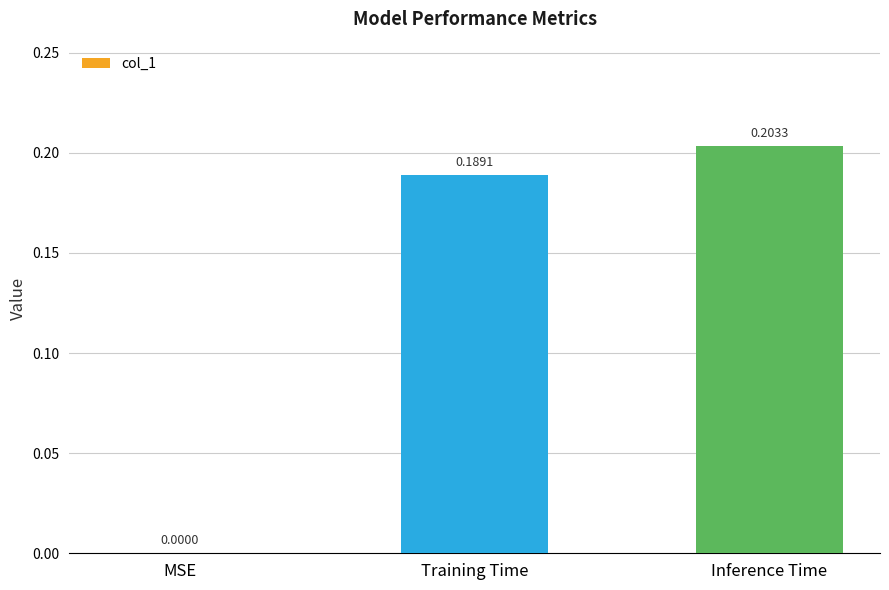

What is the change in value from MSE to Training Time?

+0.2